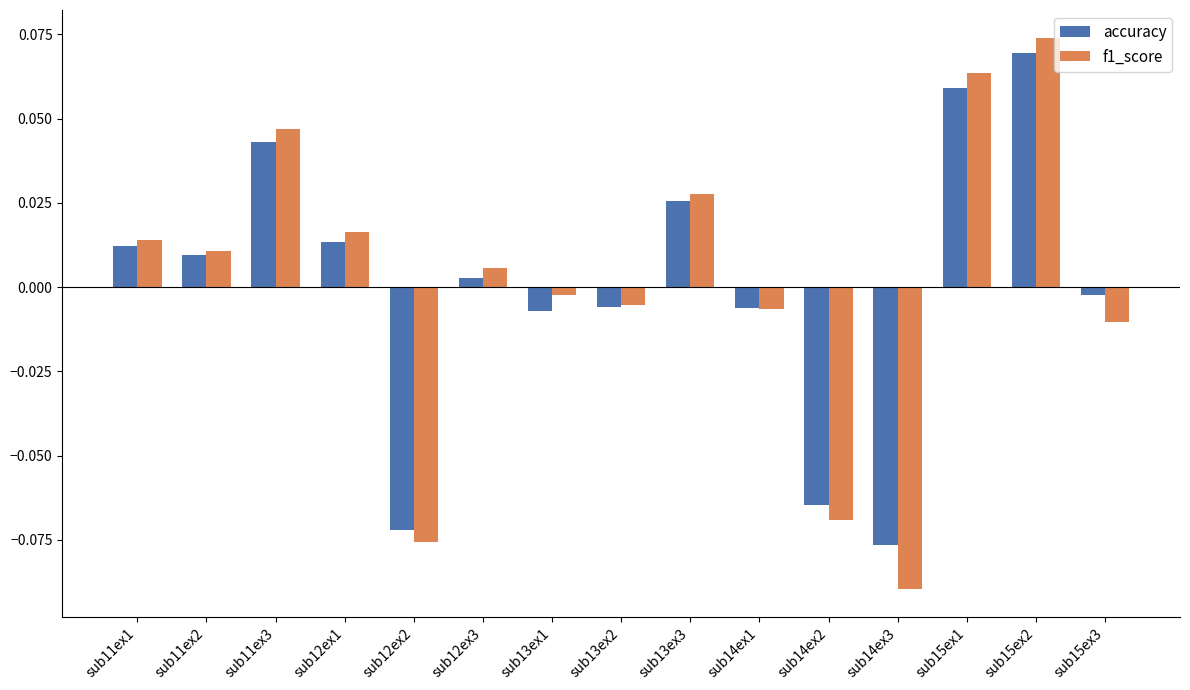

Which series has the largest range (max minus min)?

f1_score